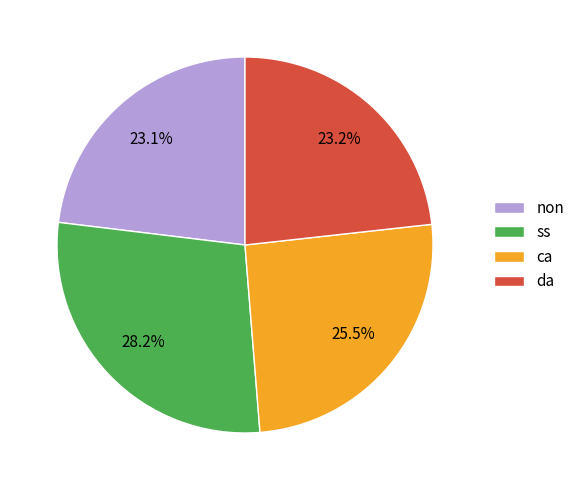

How many segments does this pie chart have?

4